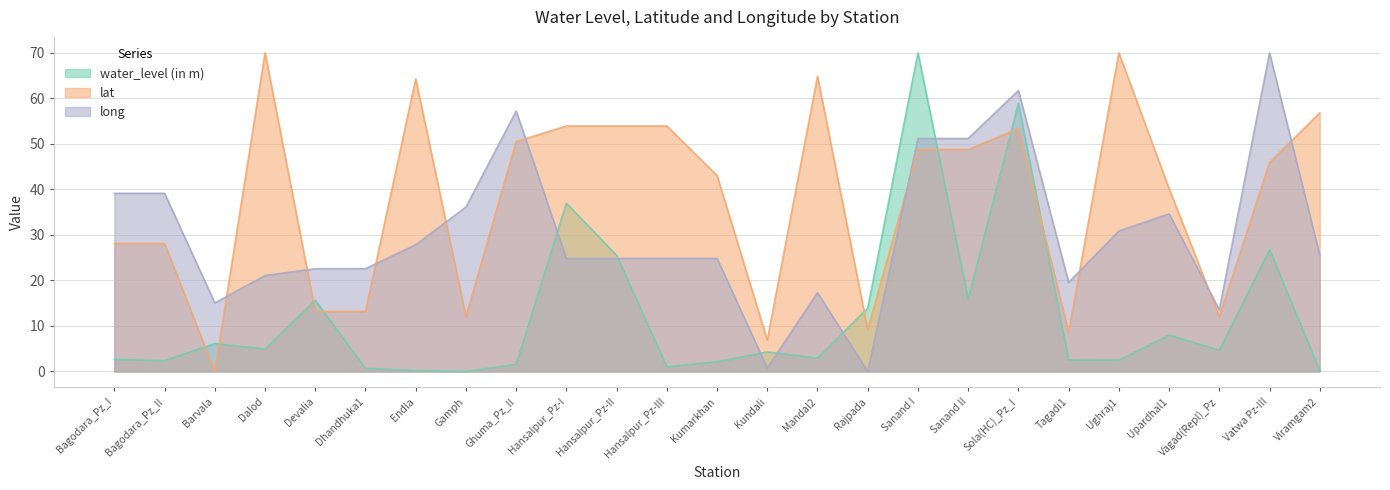

Rank the series by their average value, from lowest to highest.

water_level (in m), long, lat